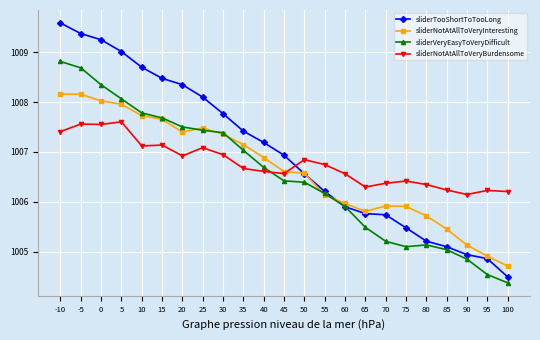

What is the value of the sliderTooShortToTooLong point at the 6th from the left?

1008.5